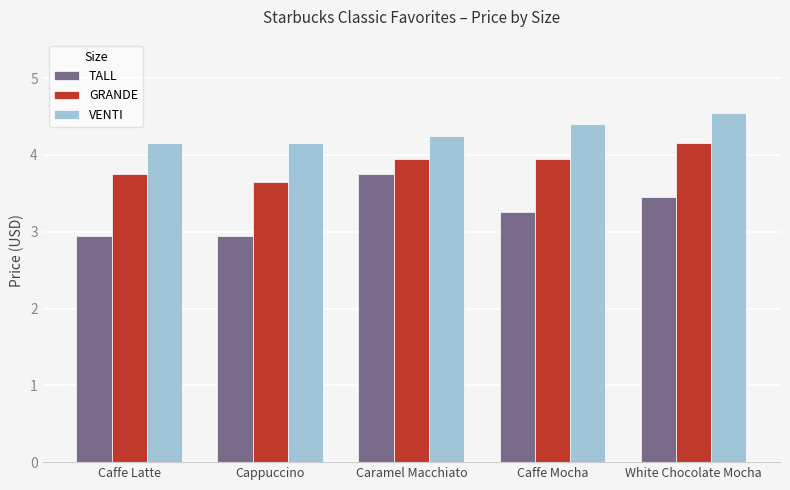

How many data points does each series have?

5